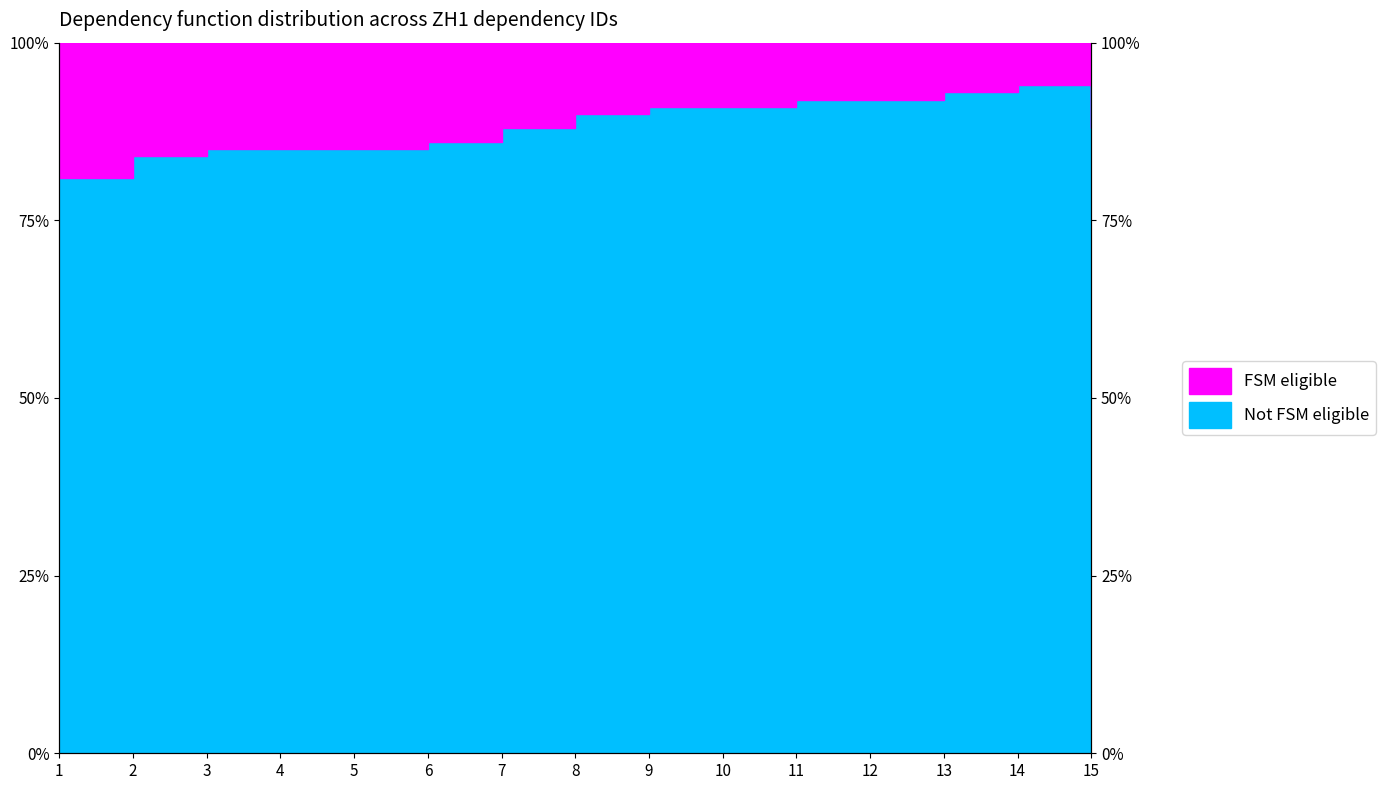

Which label corresponds to the largest value in the chart?

14